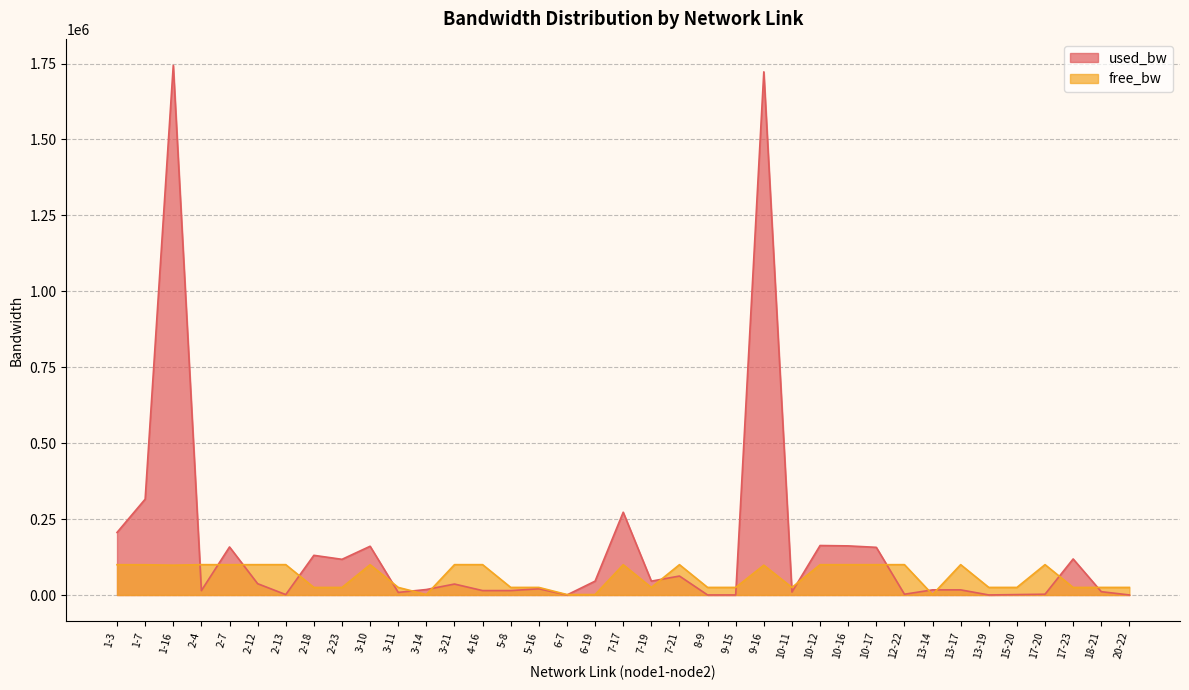

List the labels in order of used_bw value, largest first.

1-16, 9-16, 1-7, 7-17, 1-3, 10-12, 10-16, 3-10, 2-7, 10-17, 2-18, 17-23, 2-23, 7-21, 7-19, 6-19, 2-12, 3-21, 5-16, 3-14, 13-17, 13-14, 2-4, 4-16, 5-8, 18-21, 10-11, 3-11, 12-22, 17-20, 15-20, 2-13, 9-15, 20-22, 6-7, 8-9, 13-19